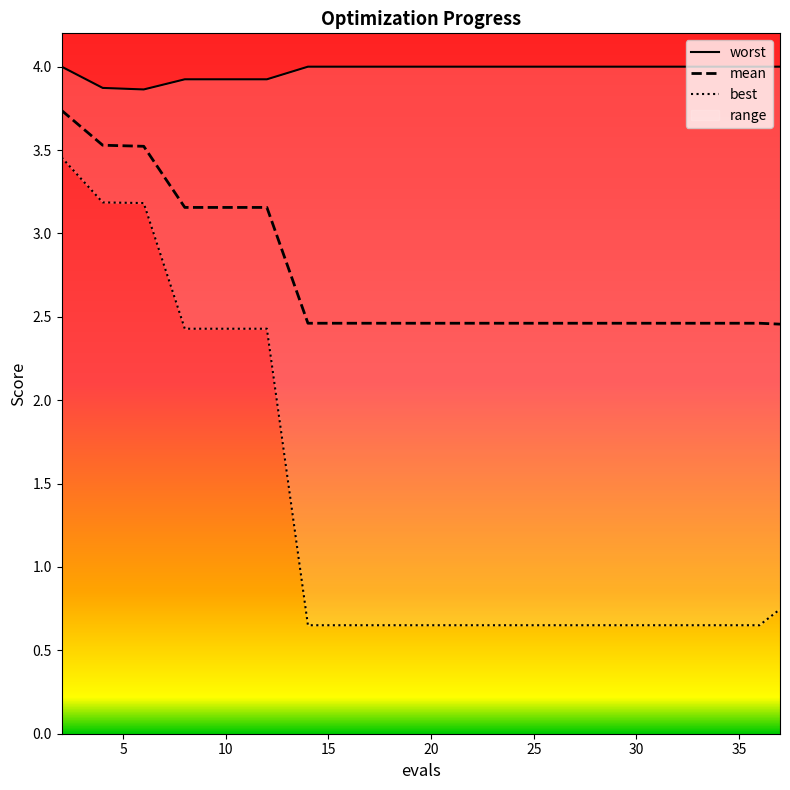

What is the sum of the best values at 29 and 16?

1.3